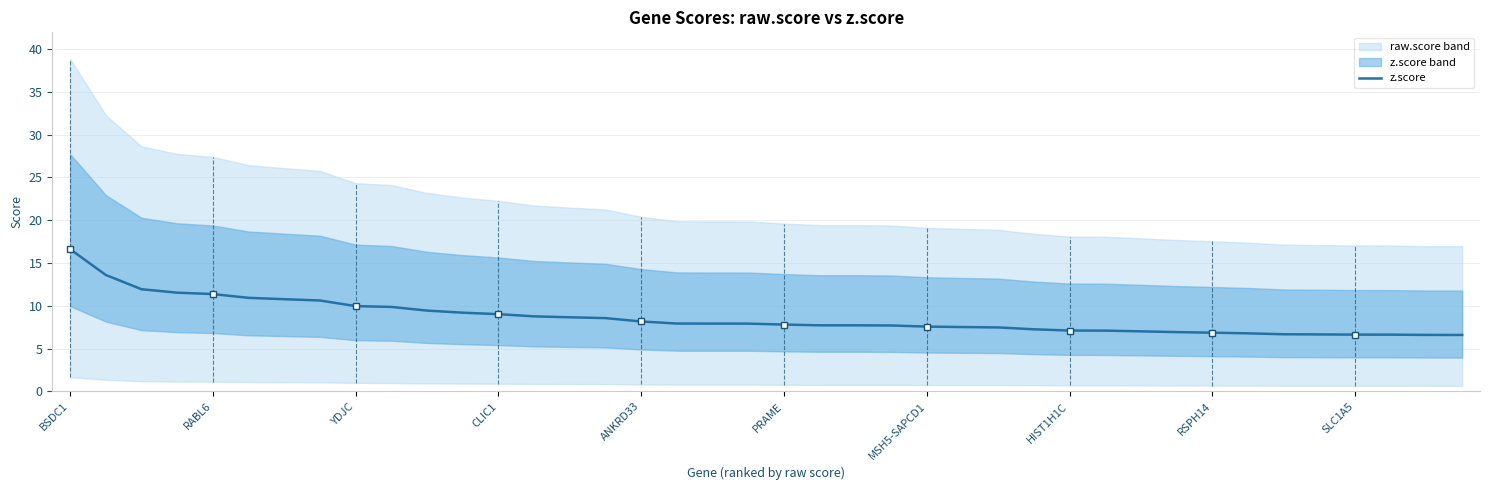

The value of z.score at ANKRD33 is 8.2. True or false?

True